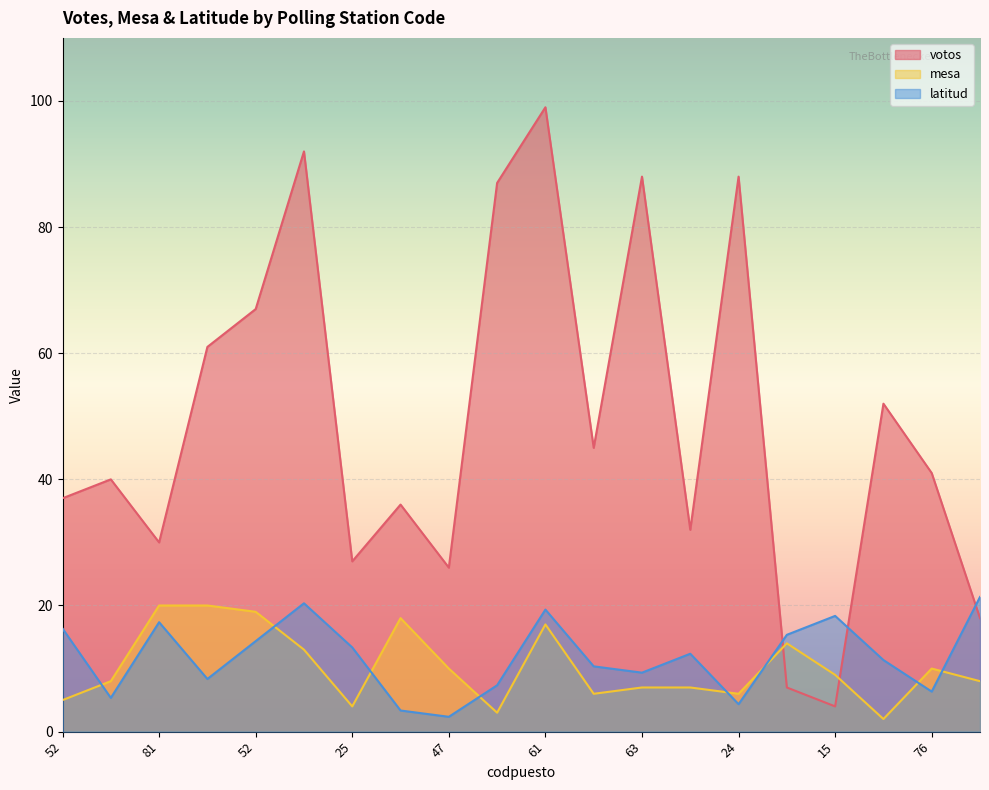

True or false: votos has a value of 32.0 at 56.

True